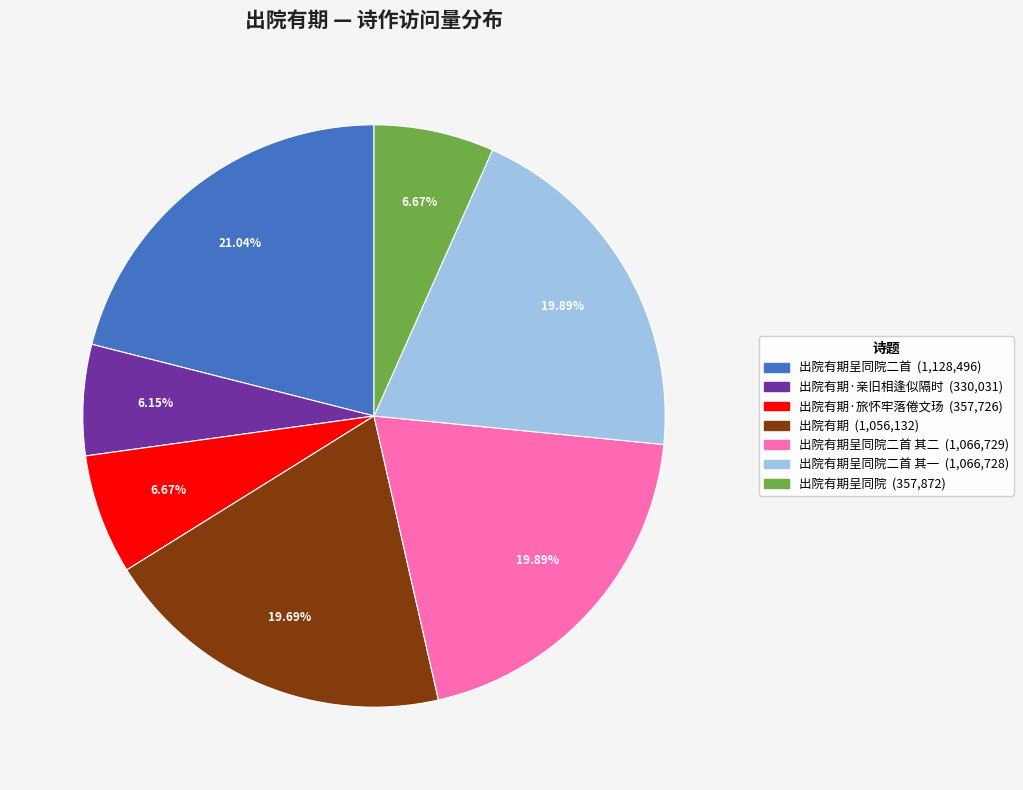

Is there any slice that represents more than half of the pie?

No